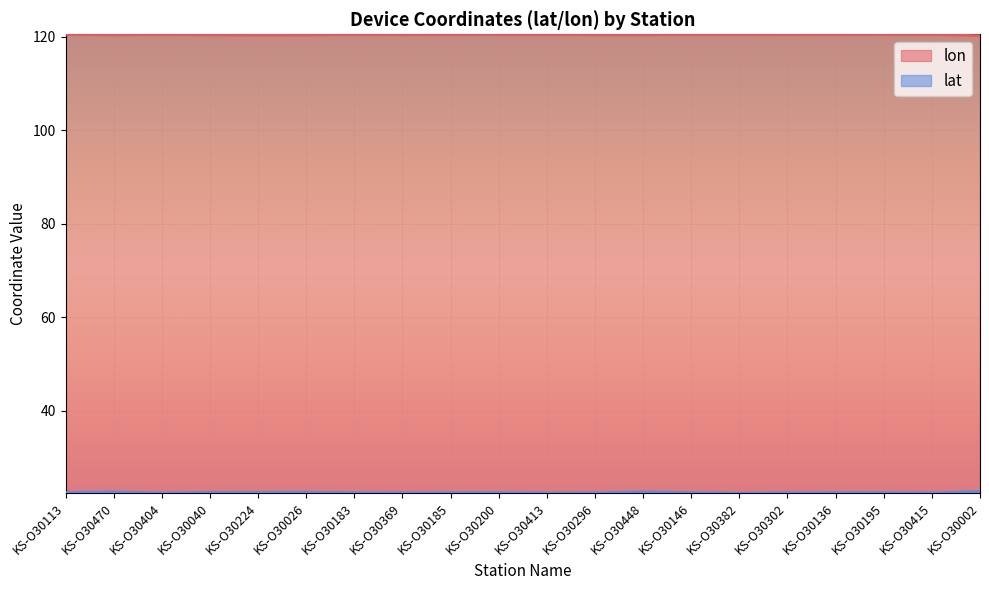

List the series in order of their overall mean, lowest first.

lat, lon